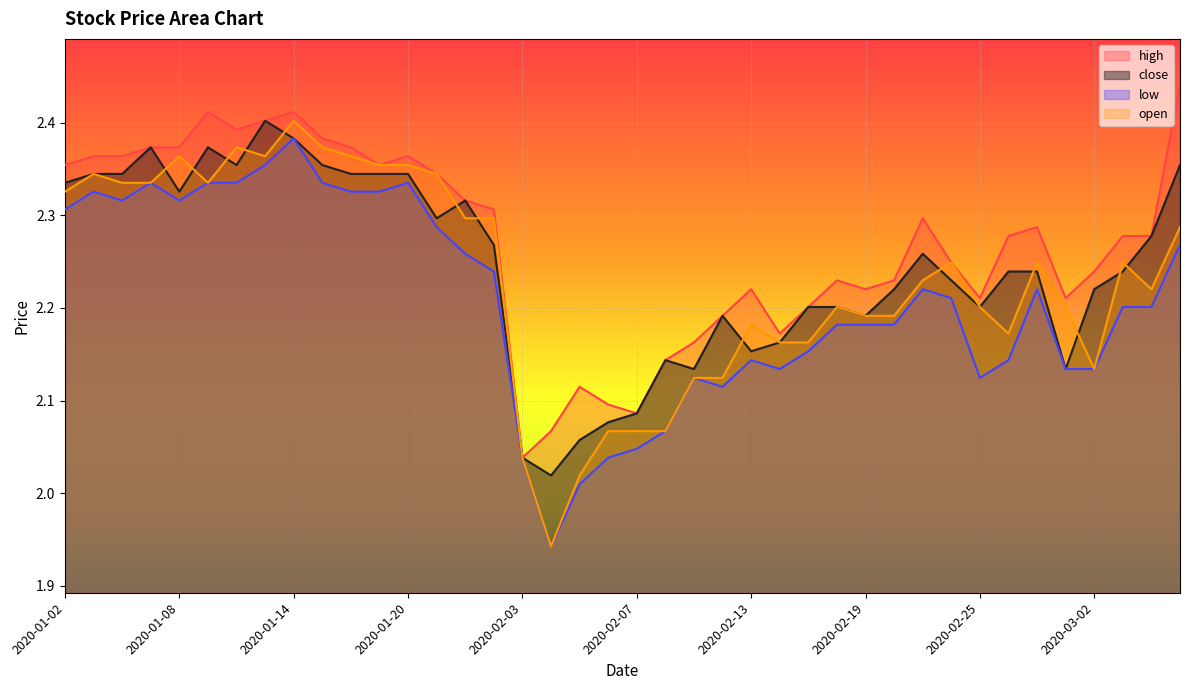

In low, how many points are higher than both neighbors (excluding endpoints)?

8